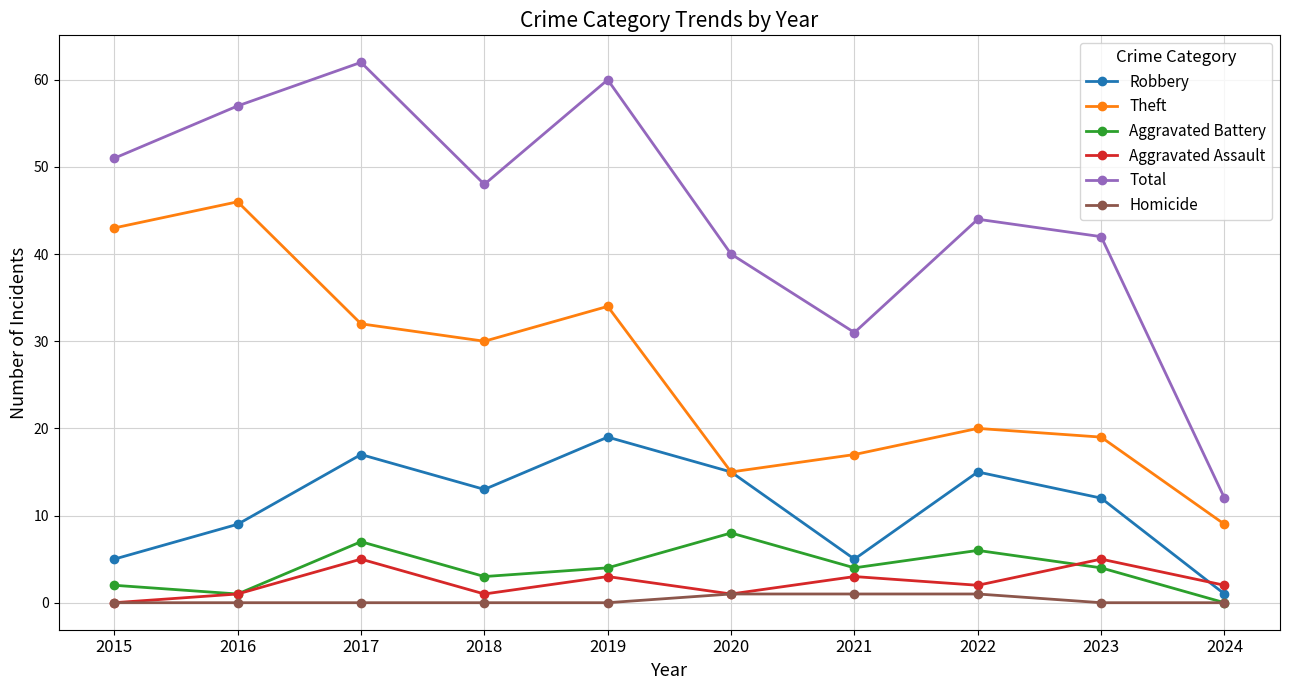

Is the value of Total at 2017 greater than the value of Homicide at 2021?

Yes